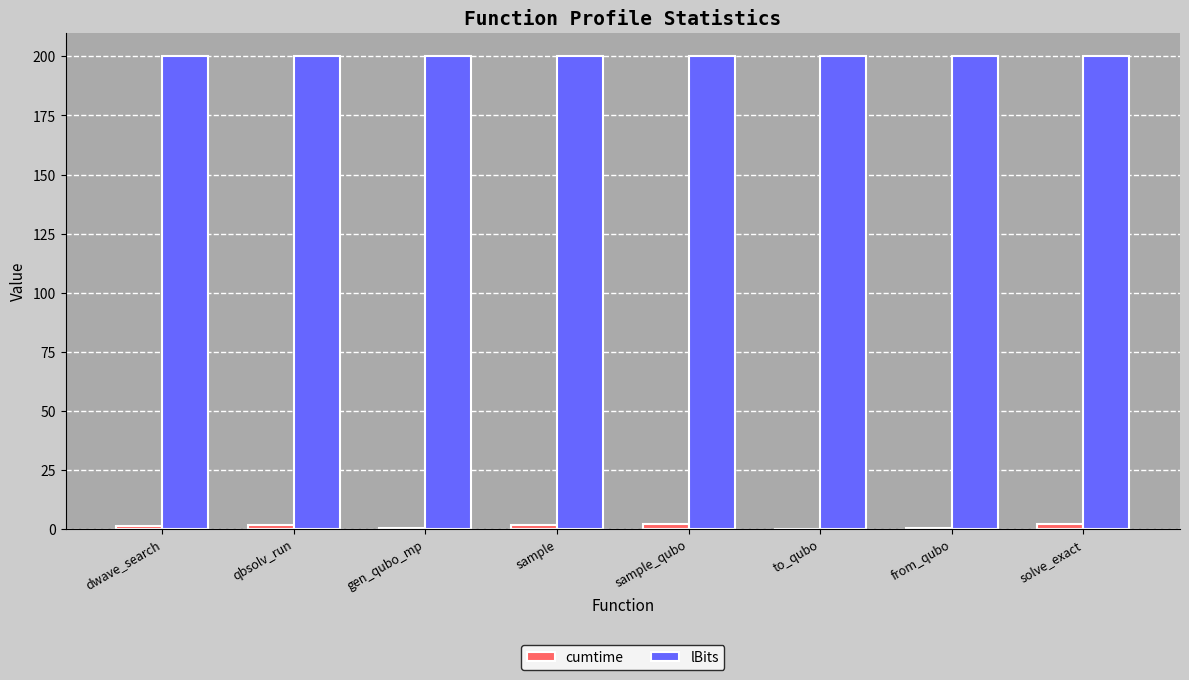

Which series has the largest total across all categories?

lBits